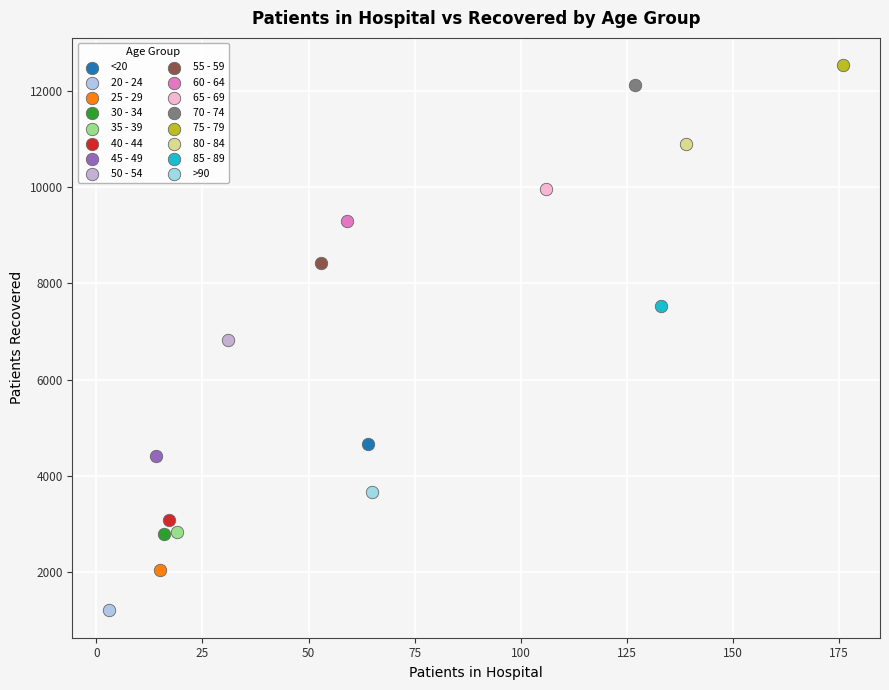

What are all the series names shown in the legend?

<20, 20 - 24, 25 - 29, 30 - 34, 35 - 39, 40 - 44, 45 - 49, 50 - 54, 55 - 59, 60 - 64, 65 - 69, 70 - 74, 75 - 79, 80 - 84, 85 - 89, >90